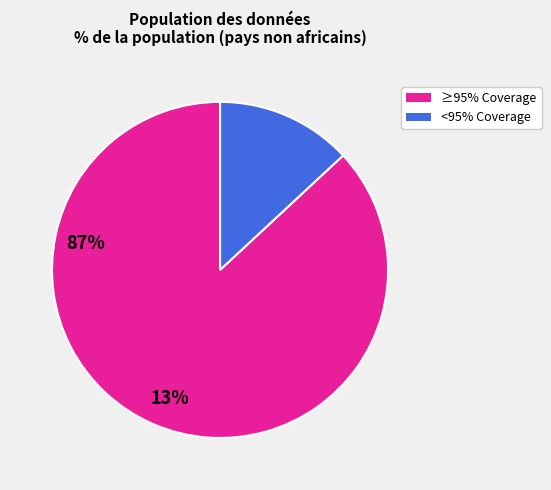

Which has a higher value, ≥95% Coverage or <95% Coverage?

≥95% Coverage